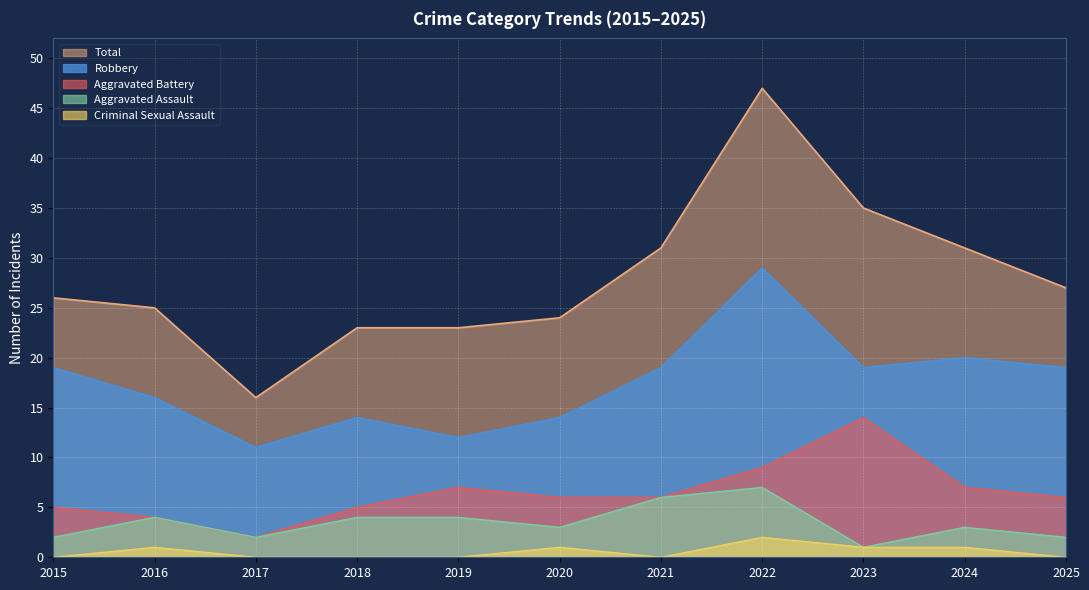

Reading right to left, what are all the values shown in this chart?

Aggravated Assault: 2025=2	2024=3	2023=1	2022=7	2021=6	2020=3	2019=4	2018=4	2017=2	2016=4	2015=2
Aggravated Battery: 2025=6	2024=7	2023=14	2022=9	2021=6	2020=6	2019=7	2018=5	2017=2	2016=4	2015=5
Criminal Sexual Assault: 2025=0	2024=1	2023=1	2022=2	2021=0	2020=1	2019=0	2018=0	2017=0	2016=1	2015=0
Robbery: 2025=19	2024=20	2023=19	2022=29	2021=19	2020=14	2019=12	2018=14	2017=11	2016=16	2015=19
Total: 2025=27	2024=31	2023=35	2022=47	2021=31	2020=24	2019=23	2018=23	2017=16	2016=25	2015=26